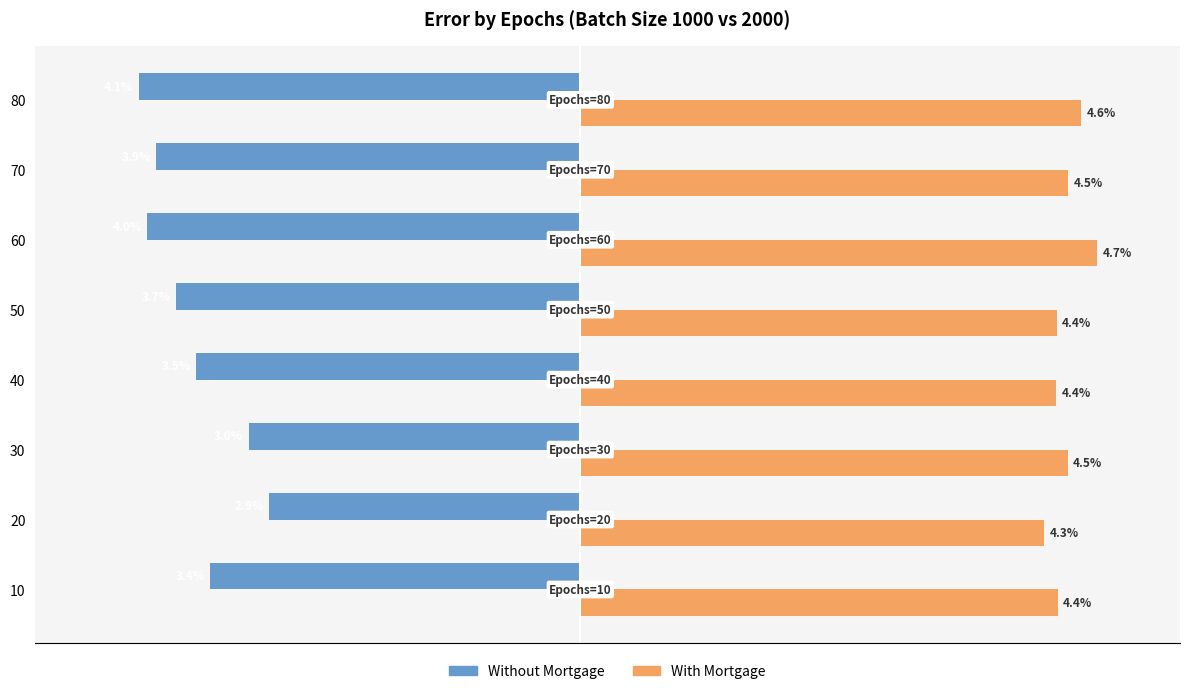

What are all the series names shown in the legend?

Without Mortgage, With Mortgage